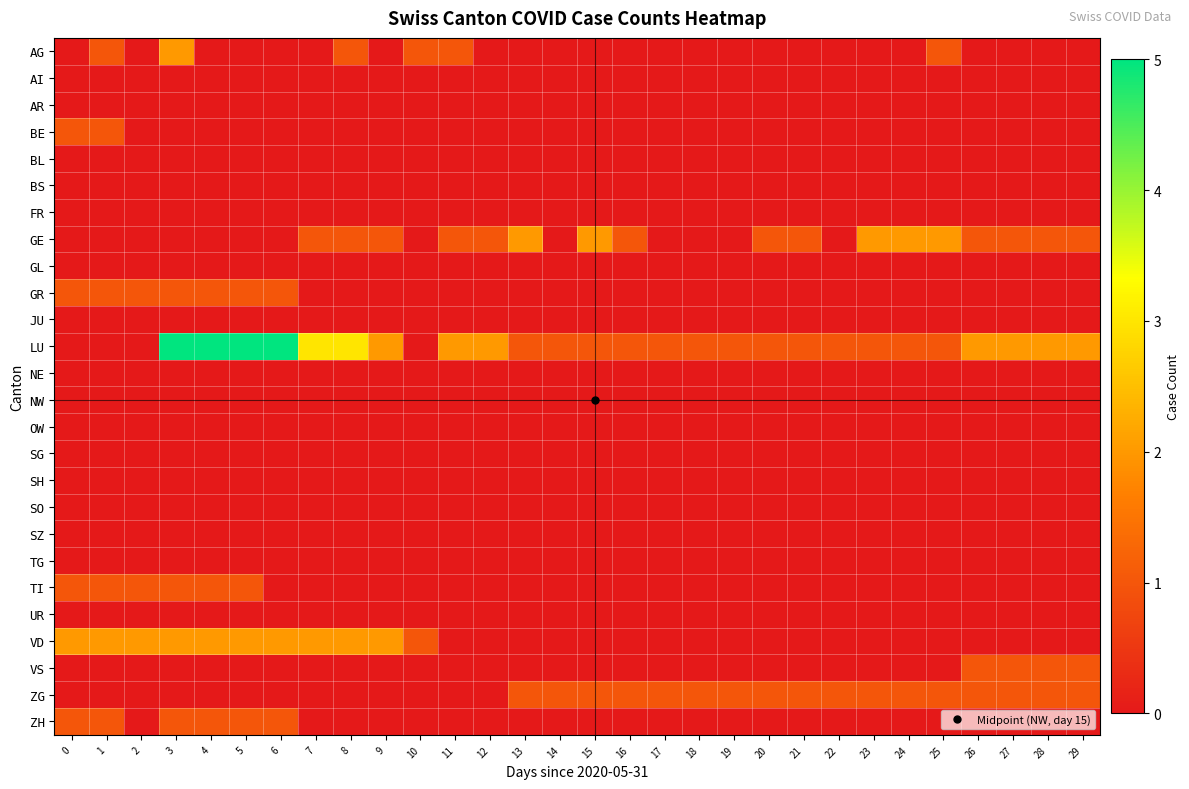

Which series has the largest total across all categories?

LU